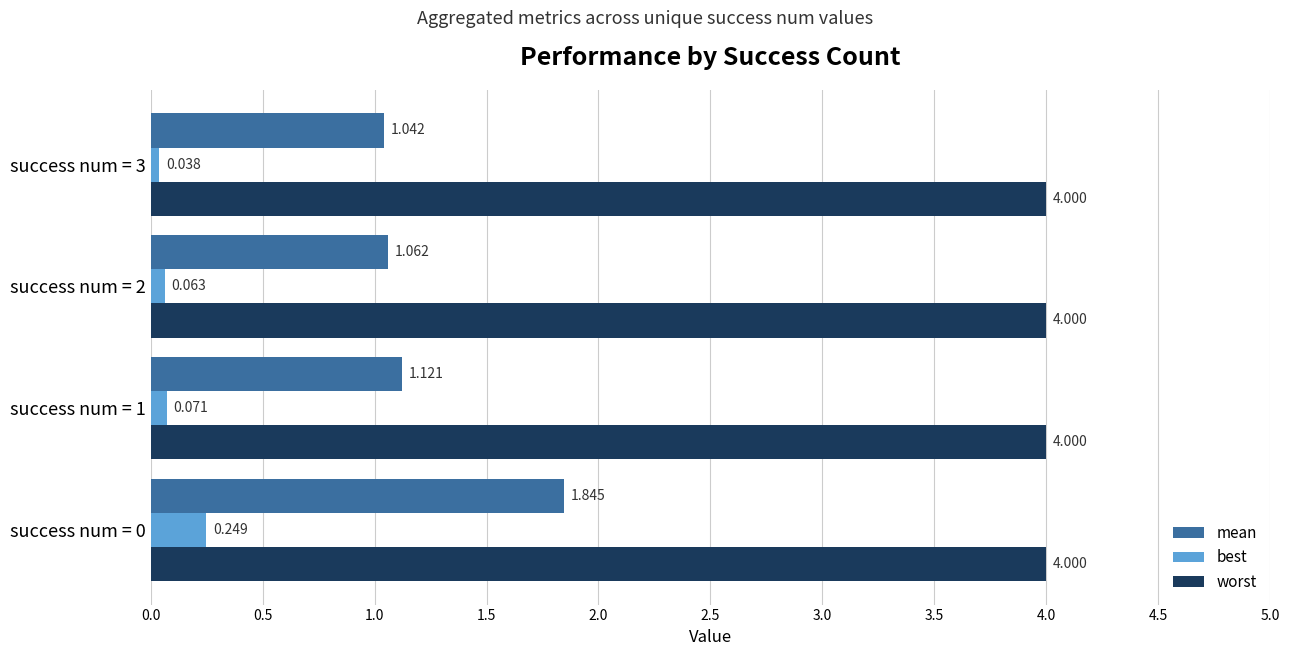

What is the minimum value for worst?

4.0